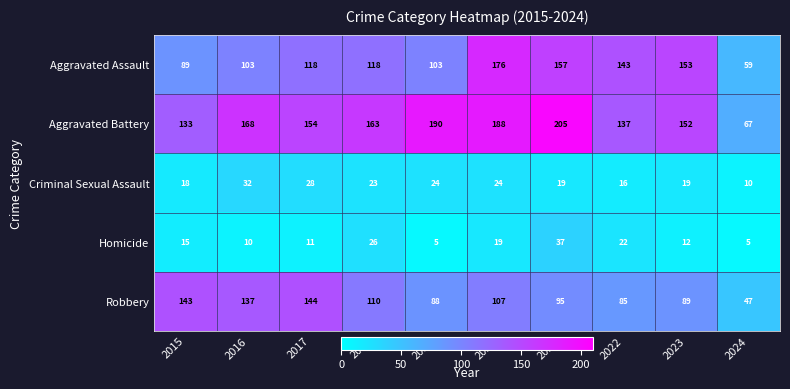

Rank the series at 2022 from lowest to highest value.

Criminal Sexual Assault, Homicide, Robbery, Aggravated Battery, Aggravated Assault